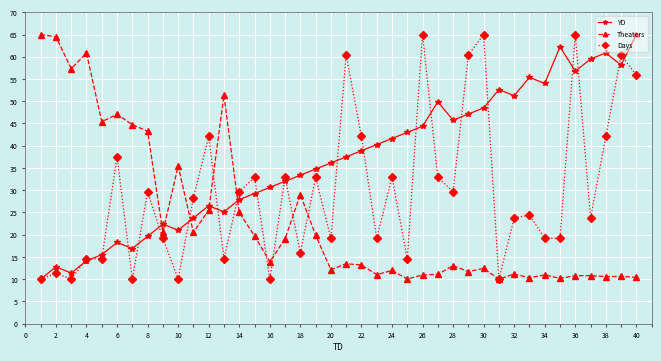

True or false: Theaters and YD cross at least once.

True